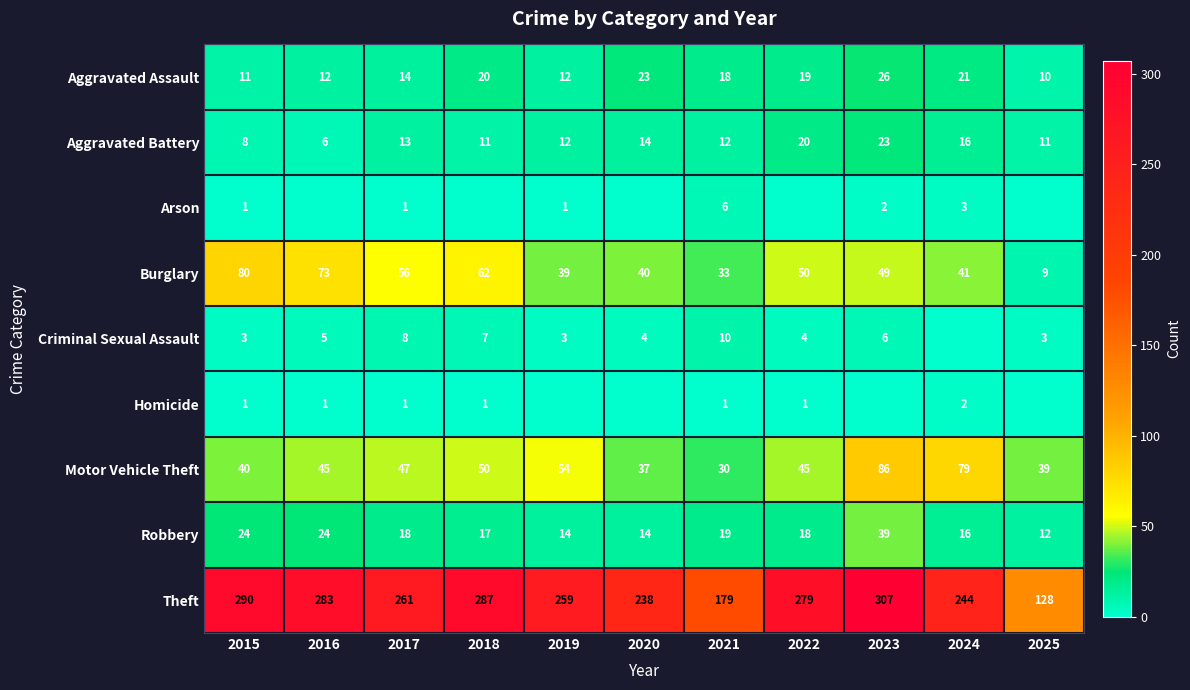

What is the difference between the highest and lowest values at 2020?

238